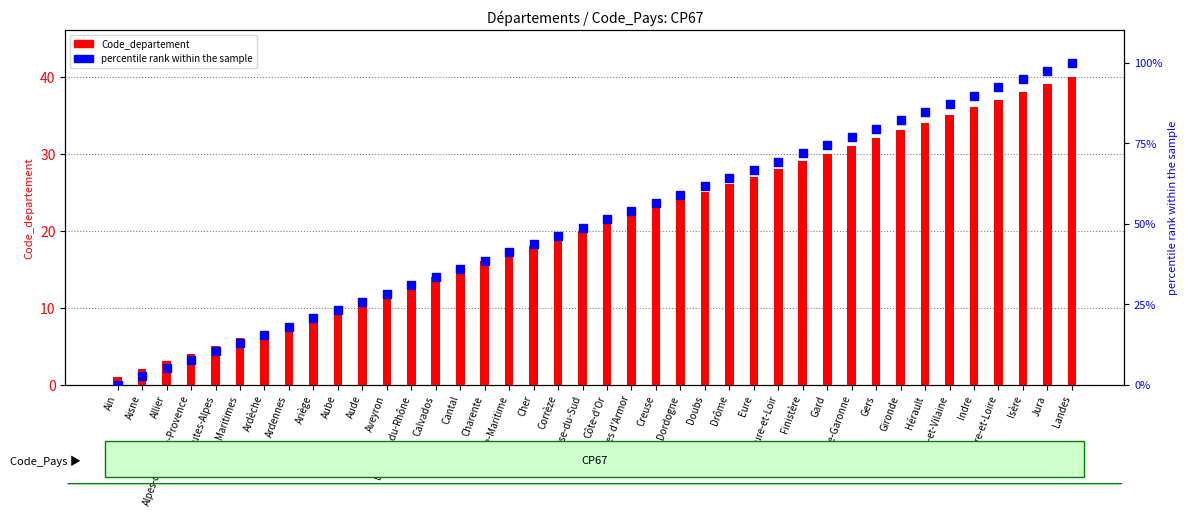

What is the total value across all series at Allier?

8.1